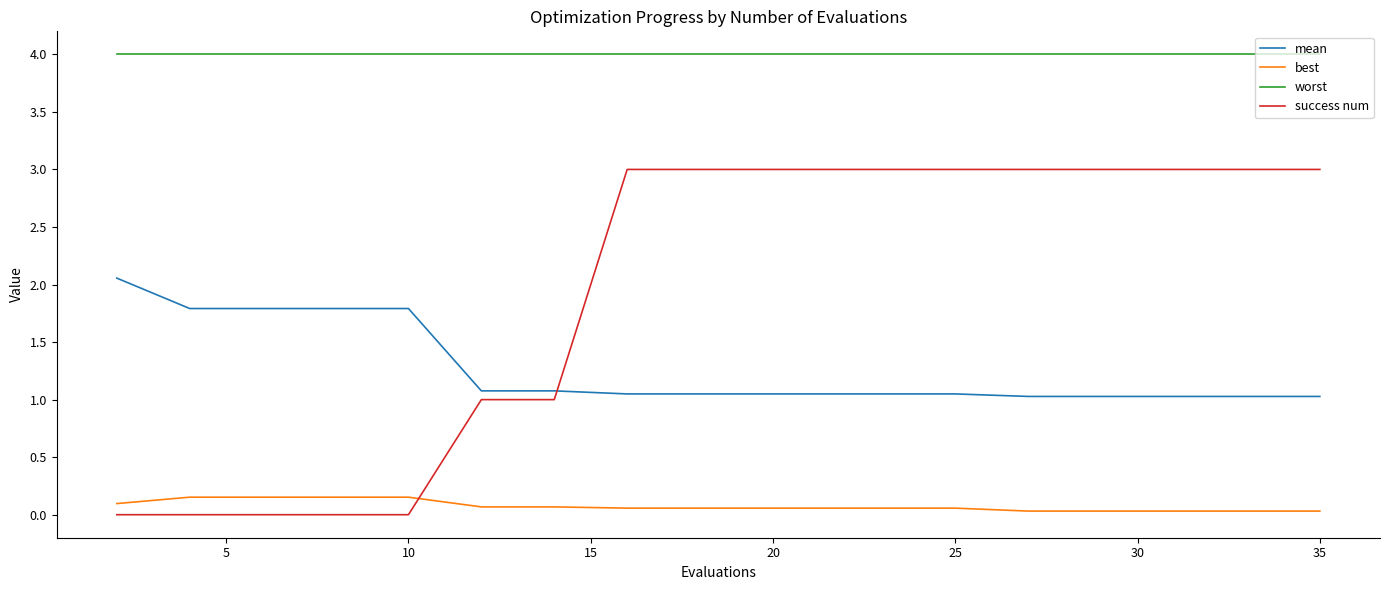

Which series ends up on top after the final intersection of best and success num?

success num